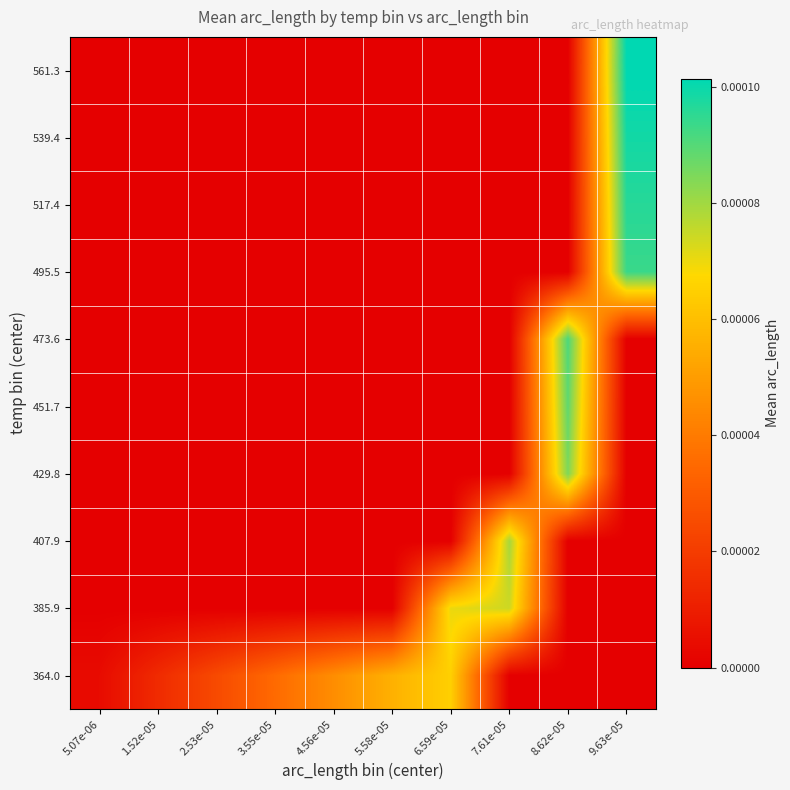

Which label corresponds to the smallest value in the chart?

7.61e-05